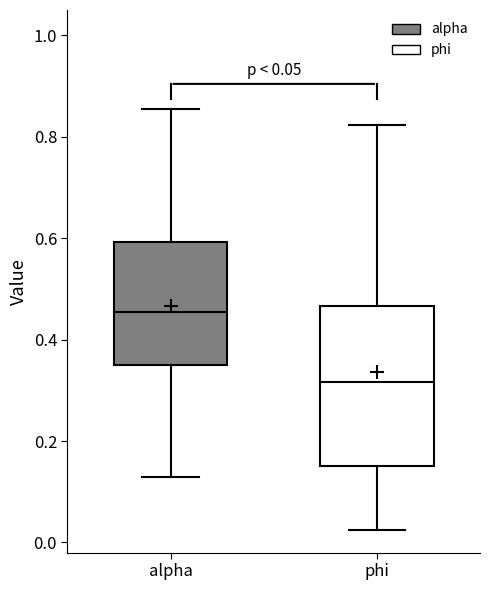

Which box is the tallest, from its lower edge to its upper edge?

phi